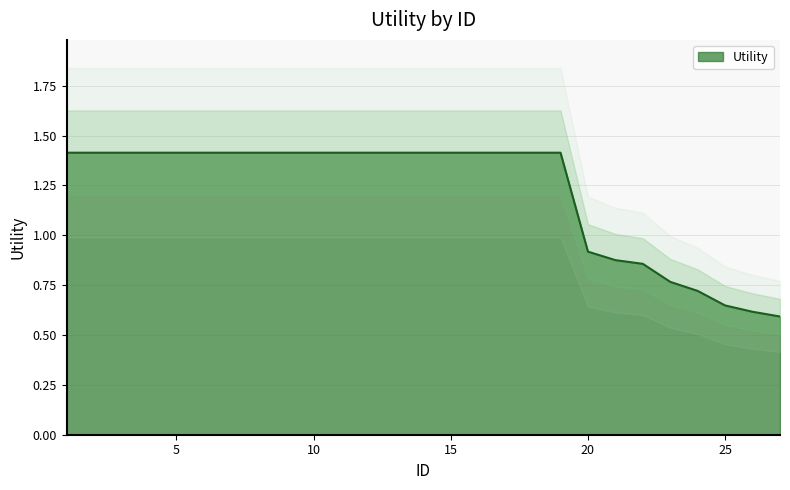

What is the value of the 14th point from the left?

1.4